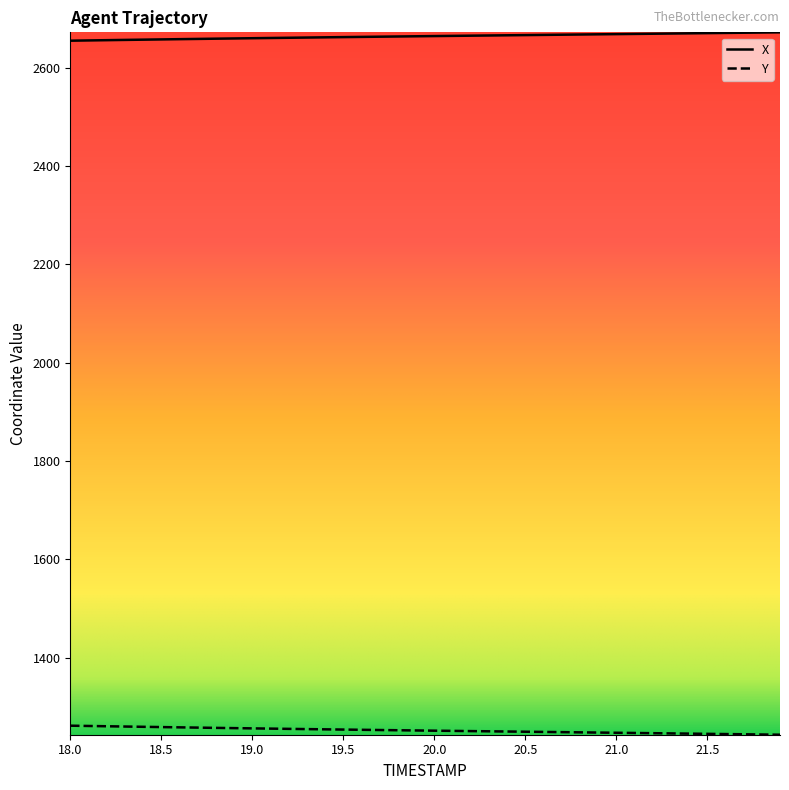

Which series has the largest total across all categories?

X